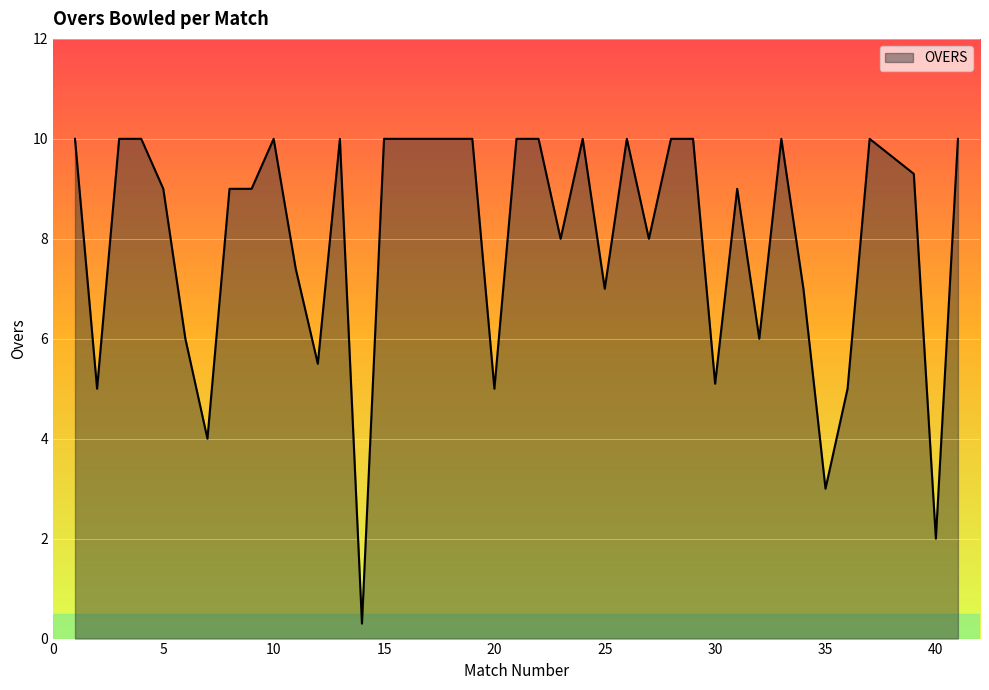

What is the minimum value shown in the chart?

0.3